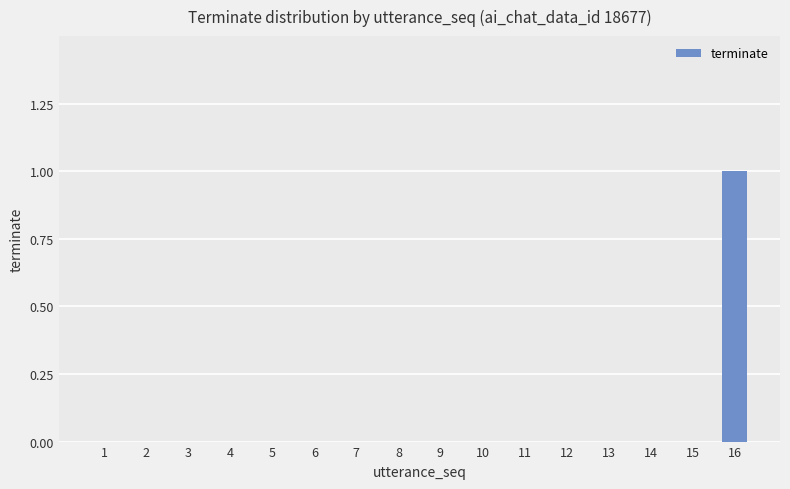

Is it true that the value at 13 is 1?

False